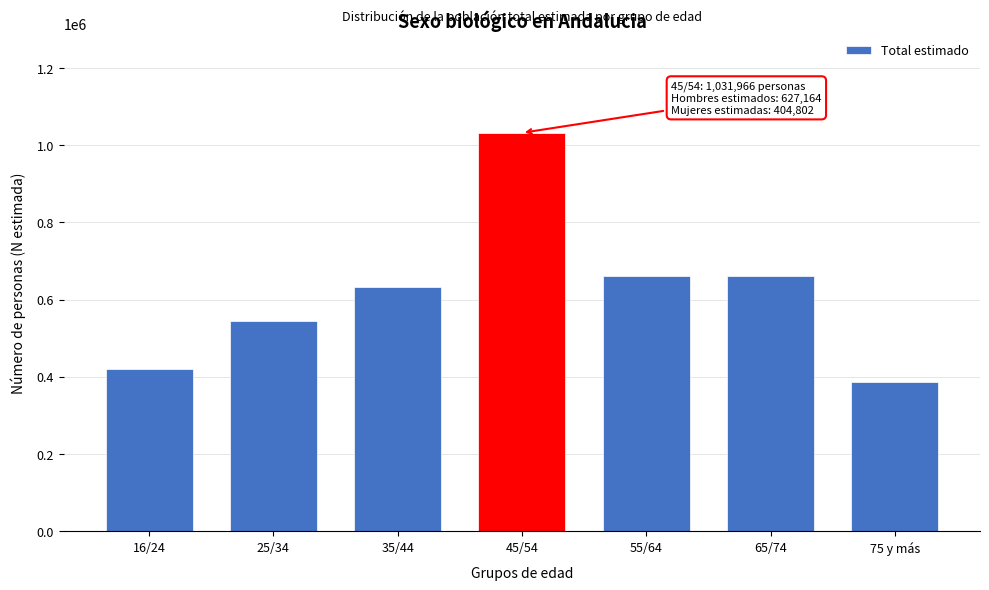

What is the greatest value displayed?

1031966